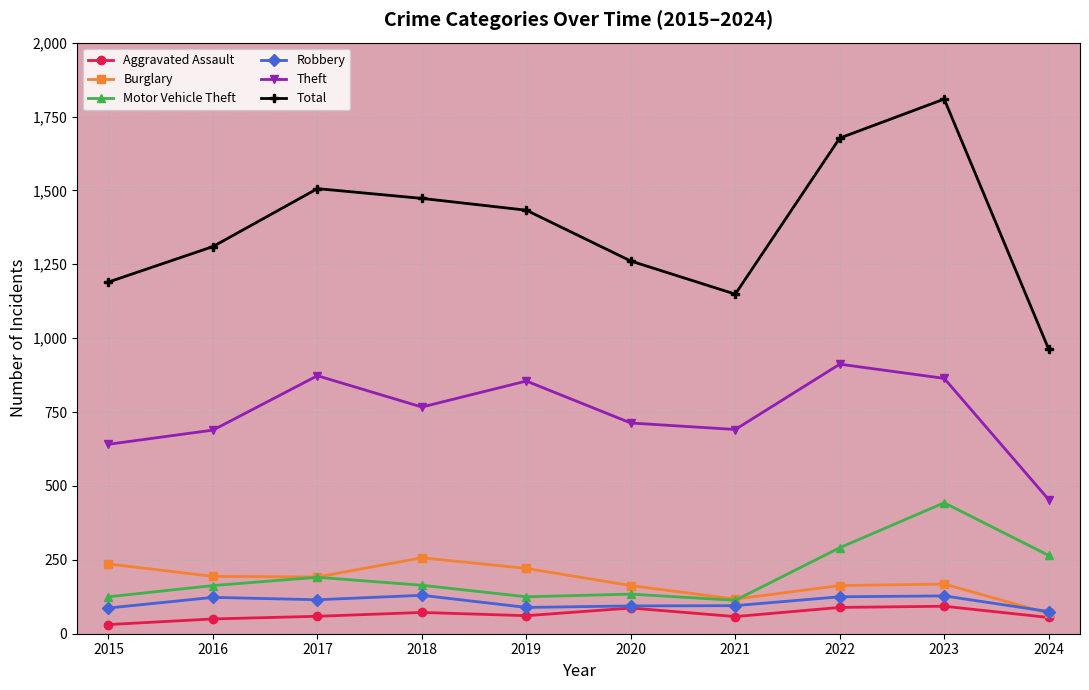

Which series has the largest range (max minus min)?

Total